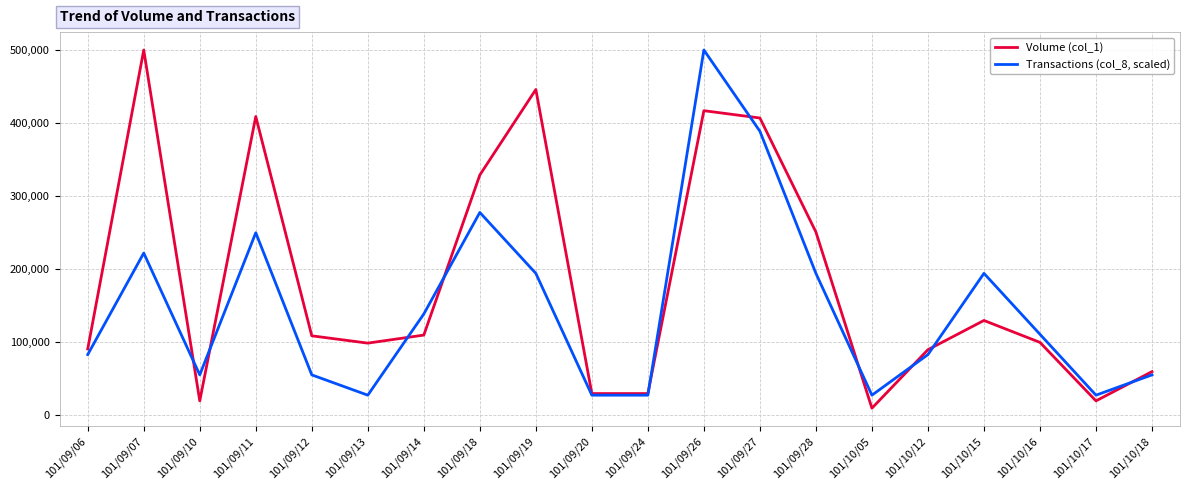

The value of Volume (col_1) at 101/10/12 is 129036.7. True or false?

False